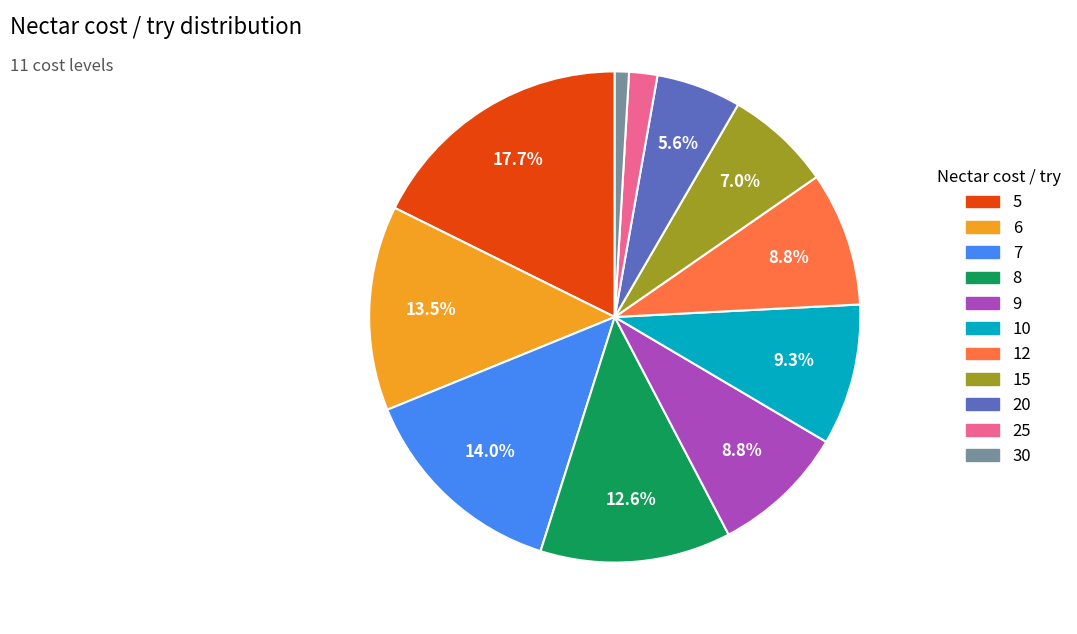

The 20 slice represents 6% of the pie. True or false?

True